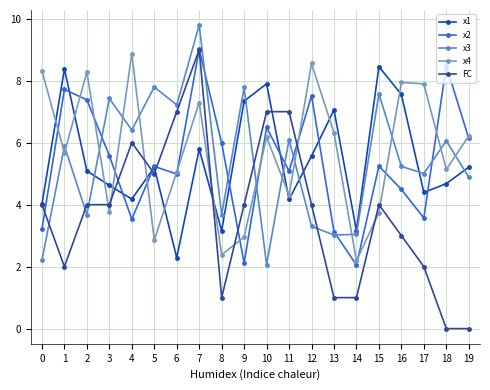

Which series has the largest range (max minus min)?

FC